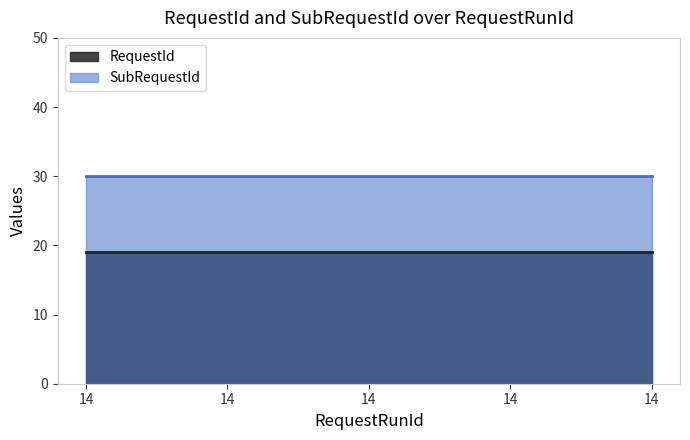

How many lines are shown in the chart?

2